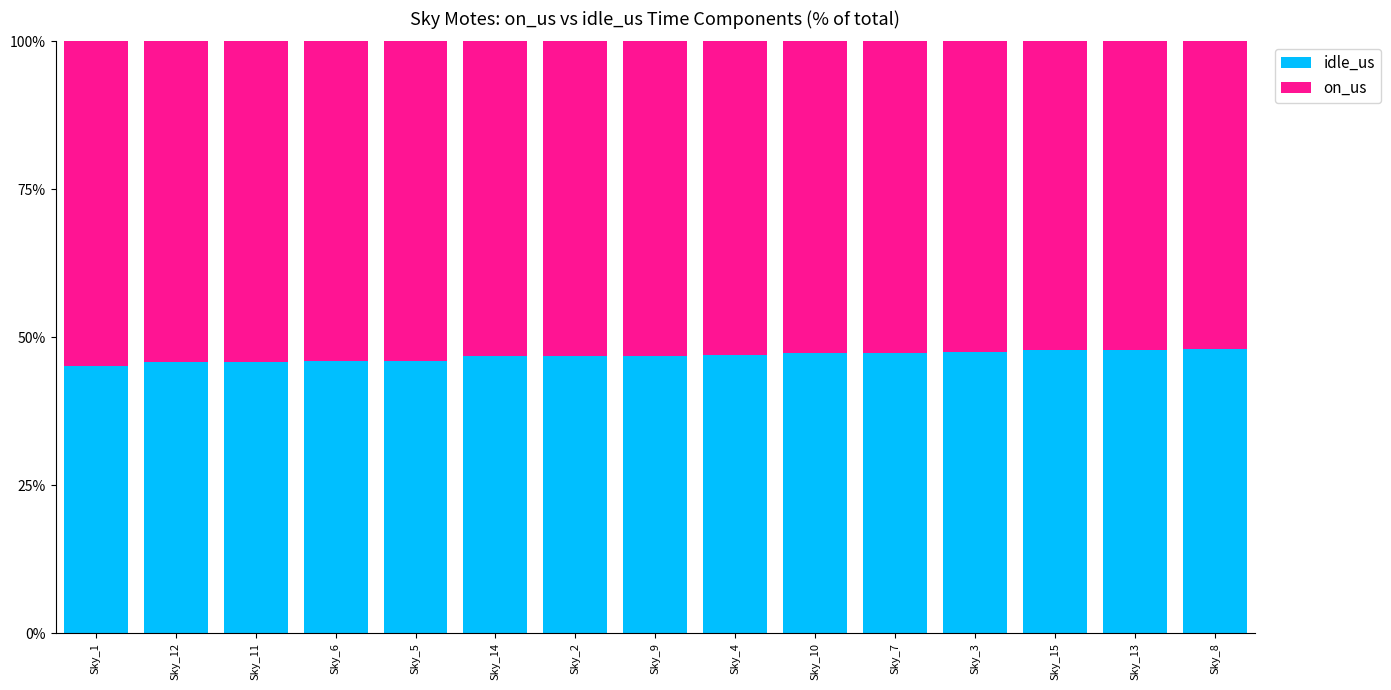

Count the number of categories in the chart.

15